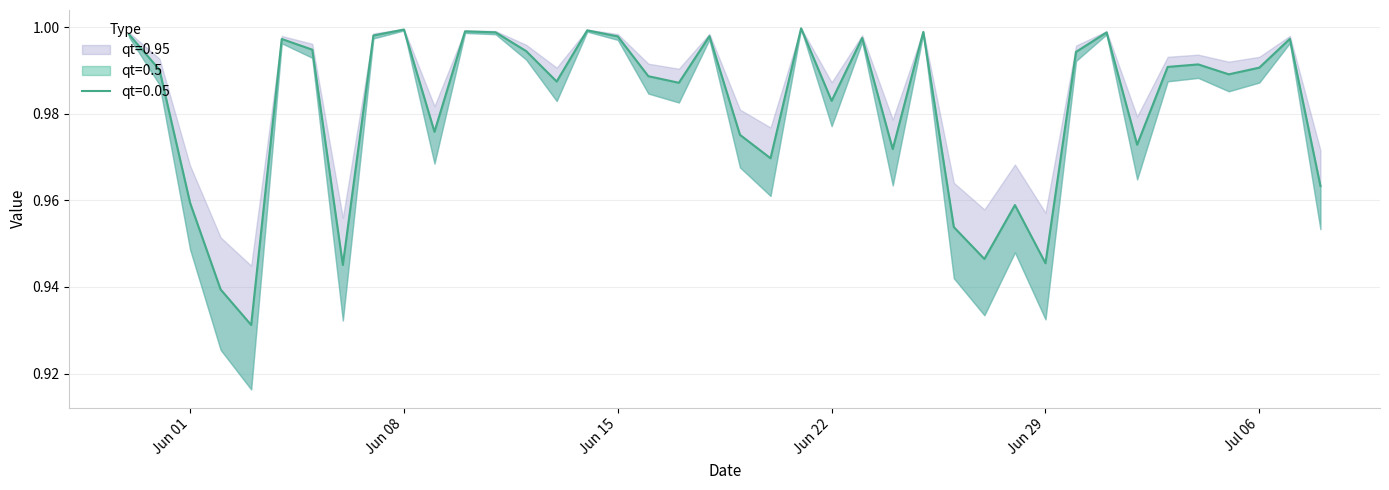

Where is the first local minimum for qt=0.05?

2015-06-03